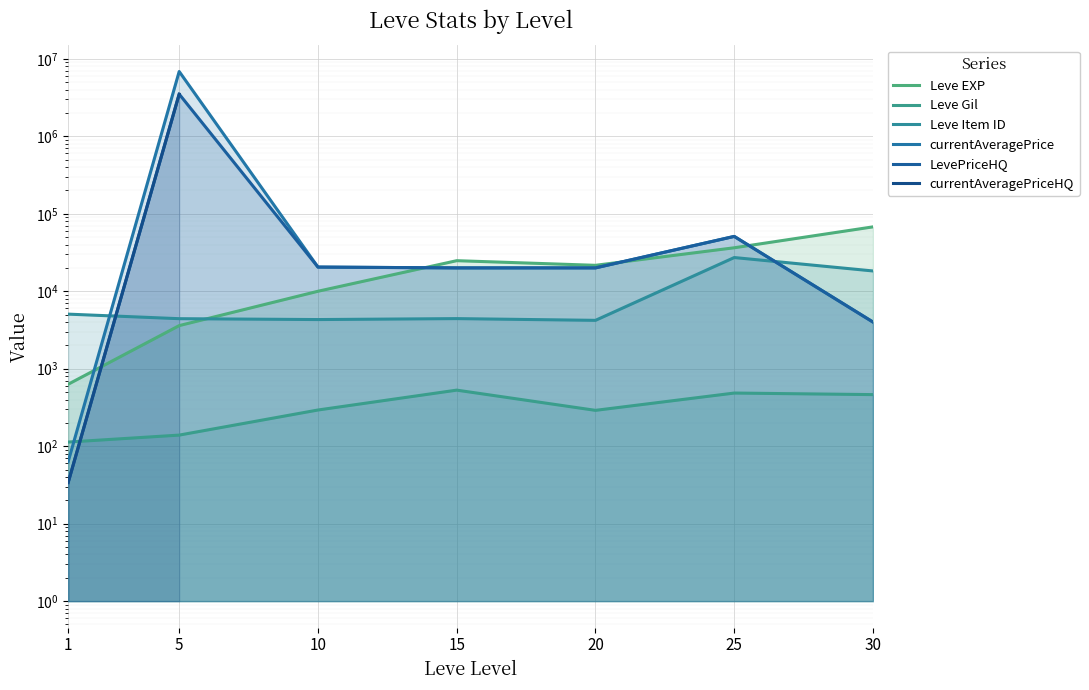

Where is Leve Item ID nearest to the value 15712?

30